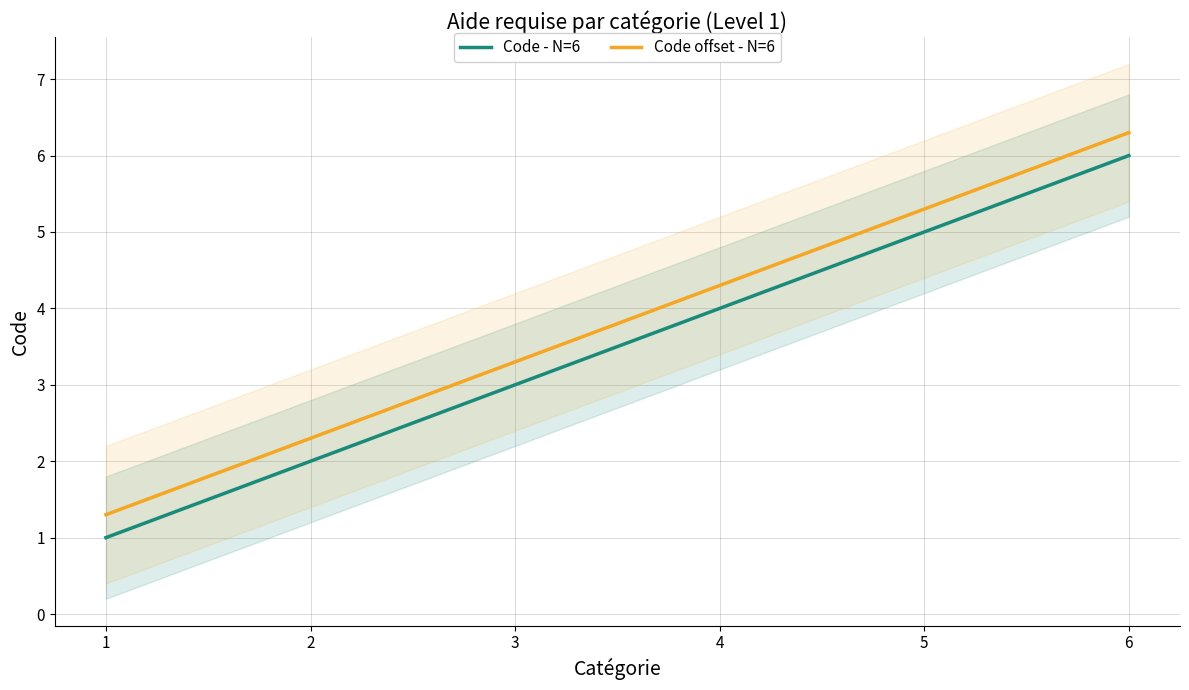

True or false: Code - N=6 and Code offset - N=6 cross at least once.

False